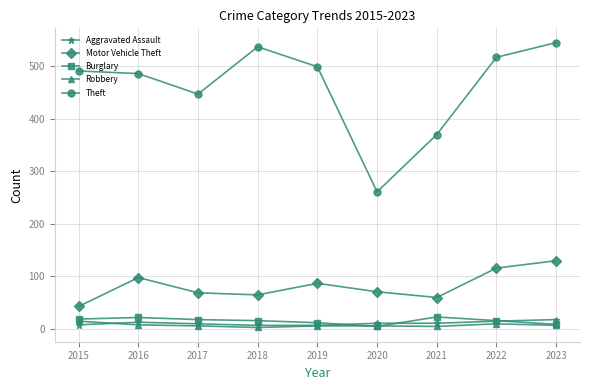

What is the average value of the Aggravated Assault series?

11